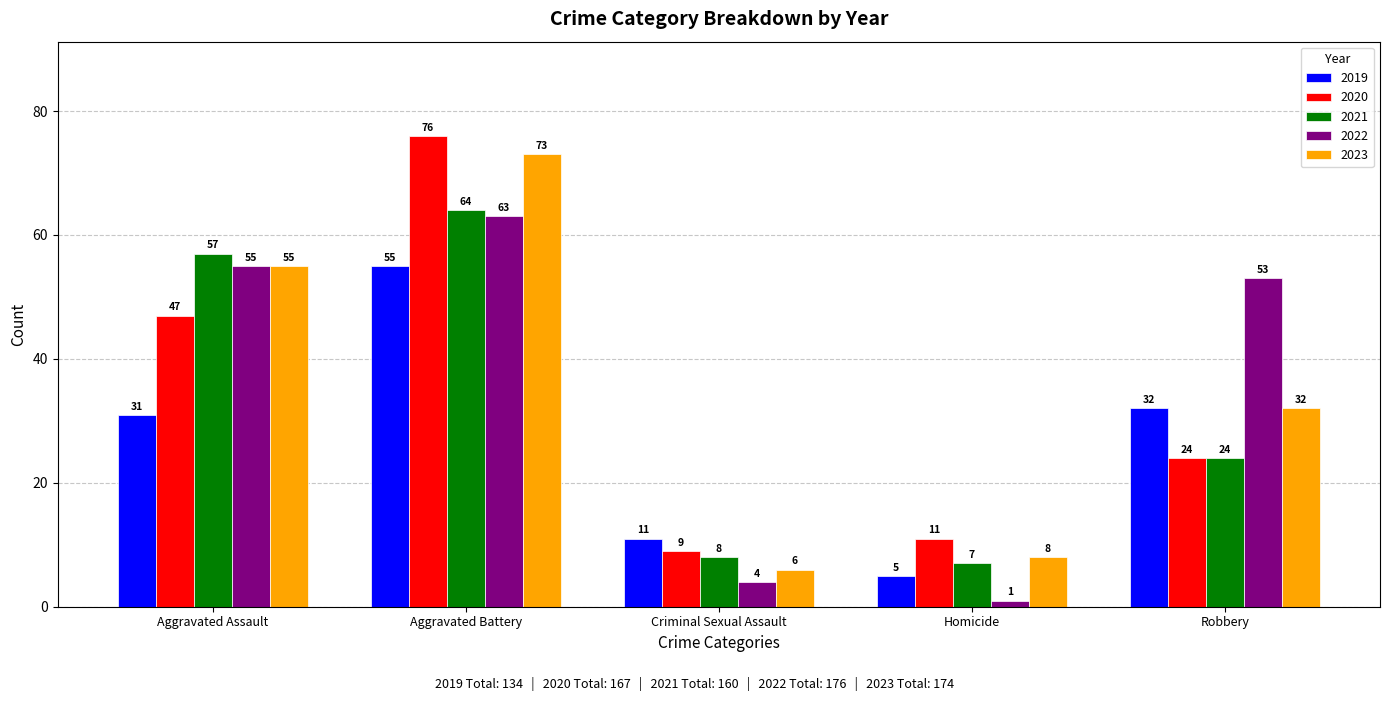

How many values in the 2021 series are below 24?

2